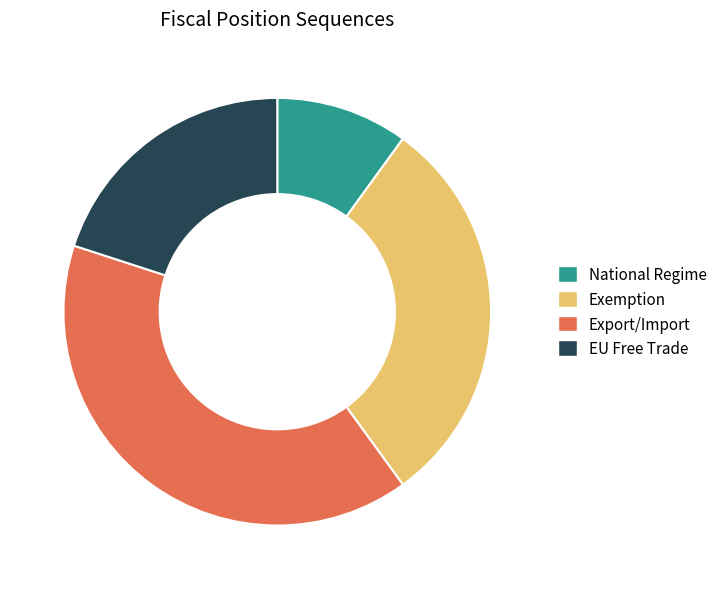

Which slice is the smallest?

National Regime